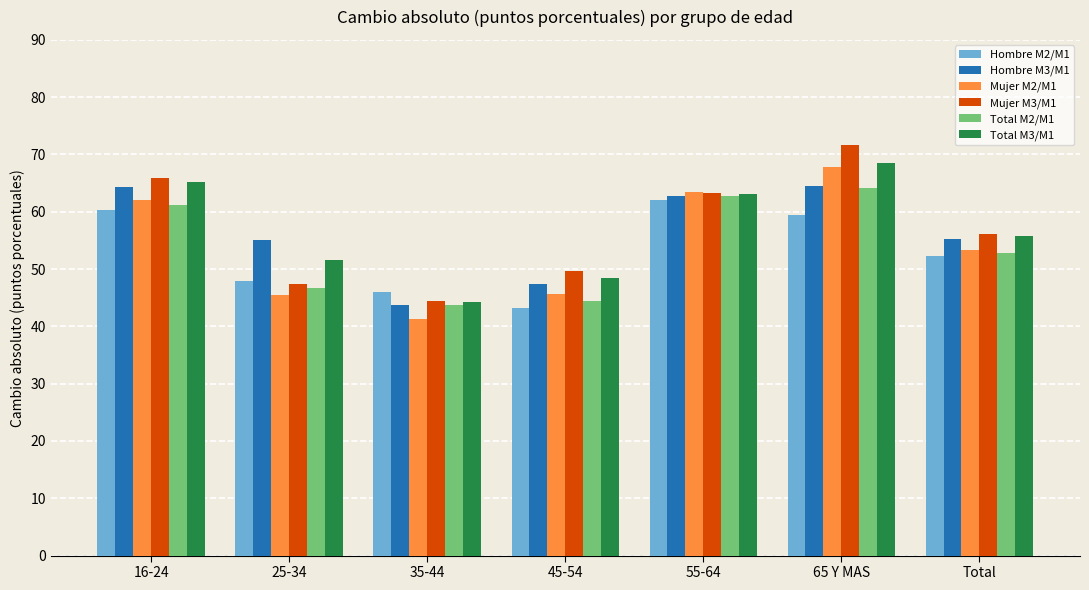

What is the sum of all Hombre M3/M1 values?

393.1